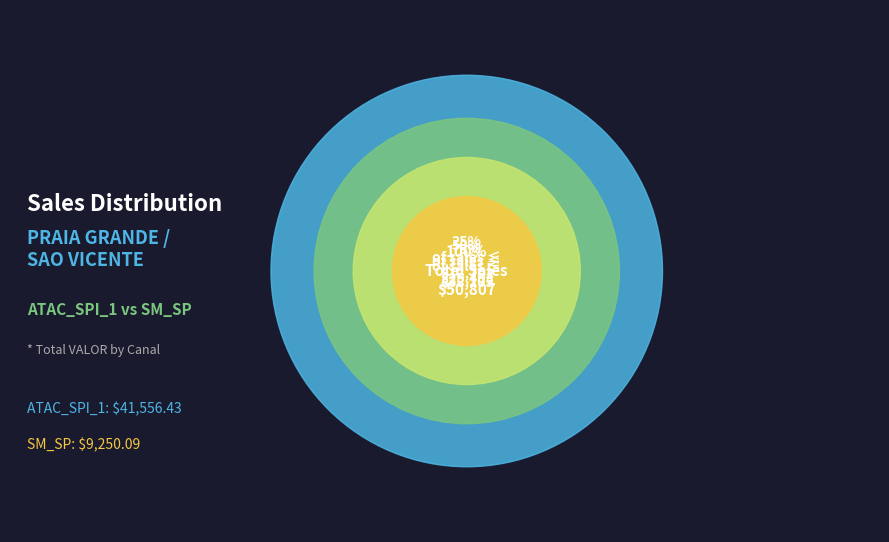

Is it true that MINI MERCADO JENNIFER LTDA is 1% of the pie?

False